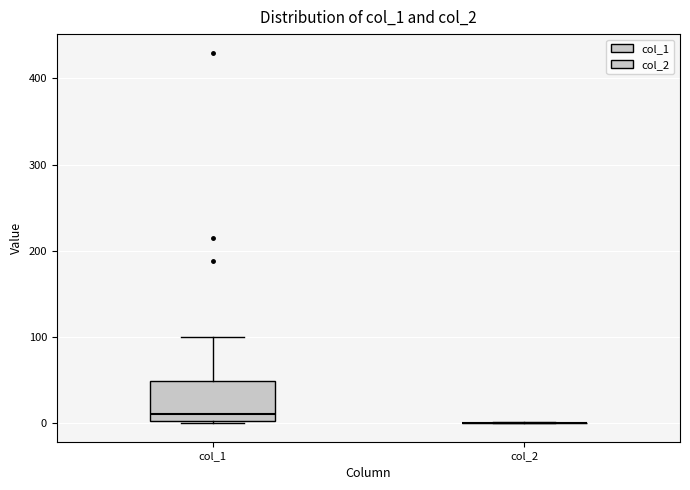

Reading left to right, read every box against the y-axis: the position of its median line, the range the box covers, and the ends of its whiskers. The values are not printed on the chart, so give them approximately, as read against the axis.

col_1: median 10, box 0 to 50, whiskers 0 to 100
col_2: box collapsed to a line at 0, whiskers 0 to 0